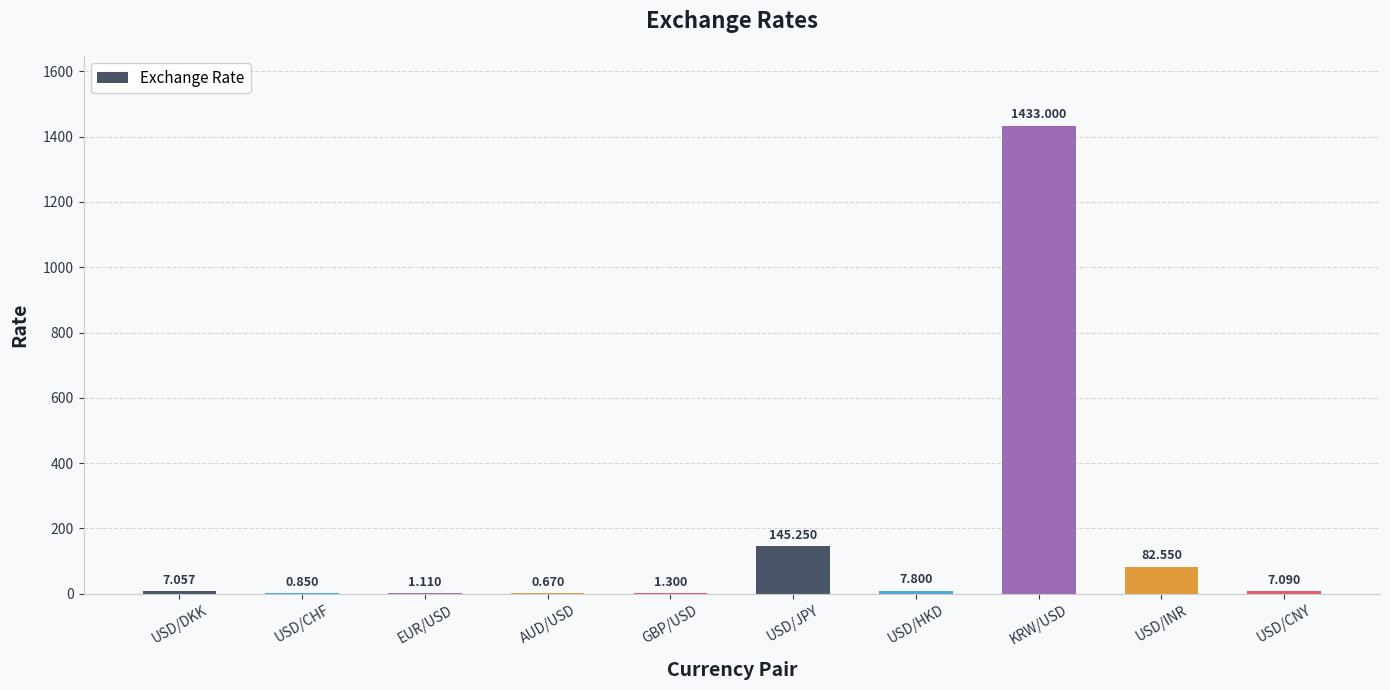

What is the greatest value displayed?

1433.0